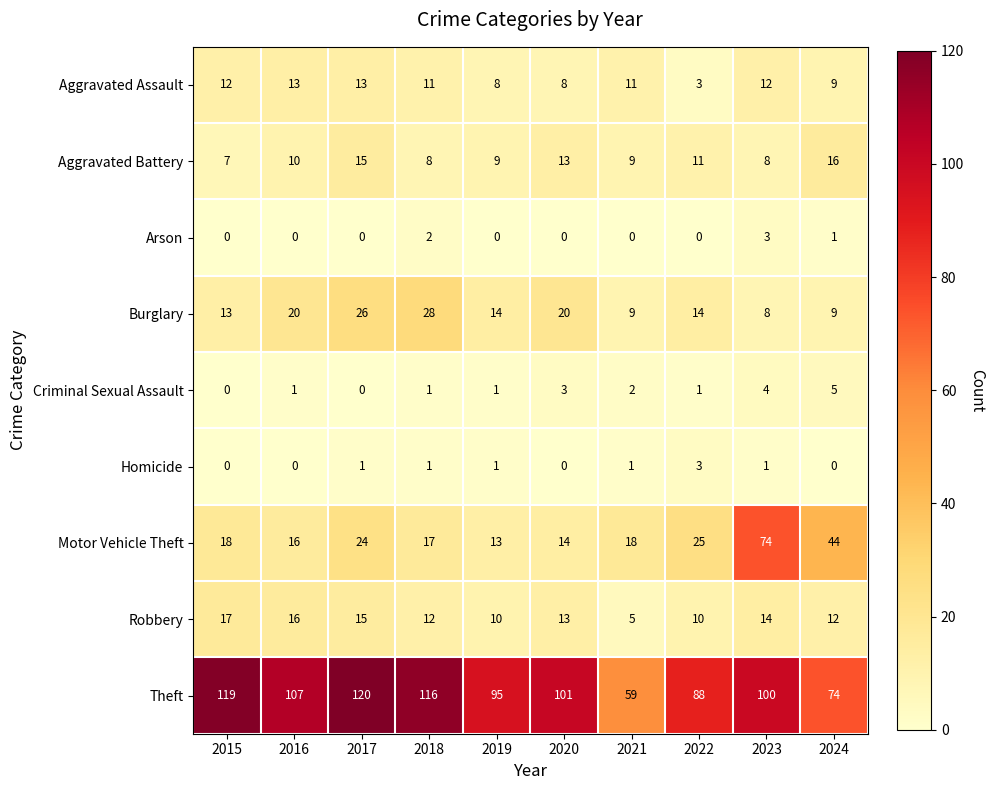

What is the difference between the maximum and second lowest values in the Aggravated Assault series?

5